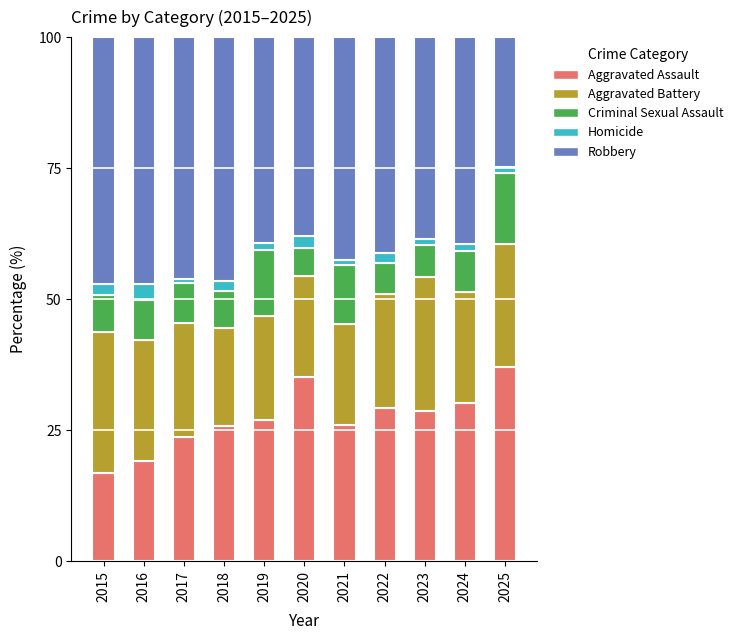

True or false: Aggravated Assault has a value of 10.5 at 2016.

False